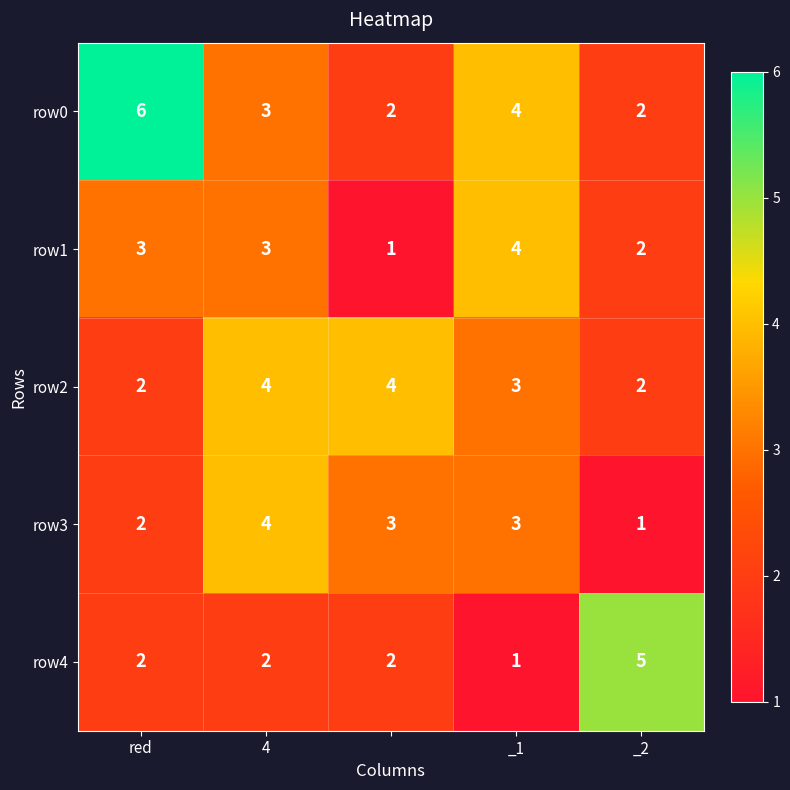

Reading right to left, list all the values displayed in this chart.

row0: 2	4	2	3	6
row1: 2	4	1	3	3
row2: 2	3	4	4	2
row3: 1	3	3	4	2
row4: 5	1	2	2	2